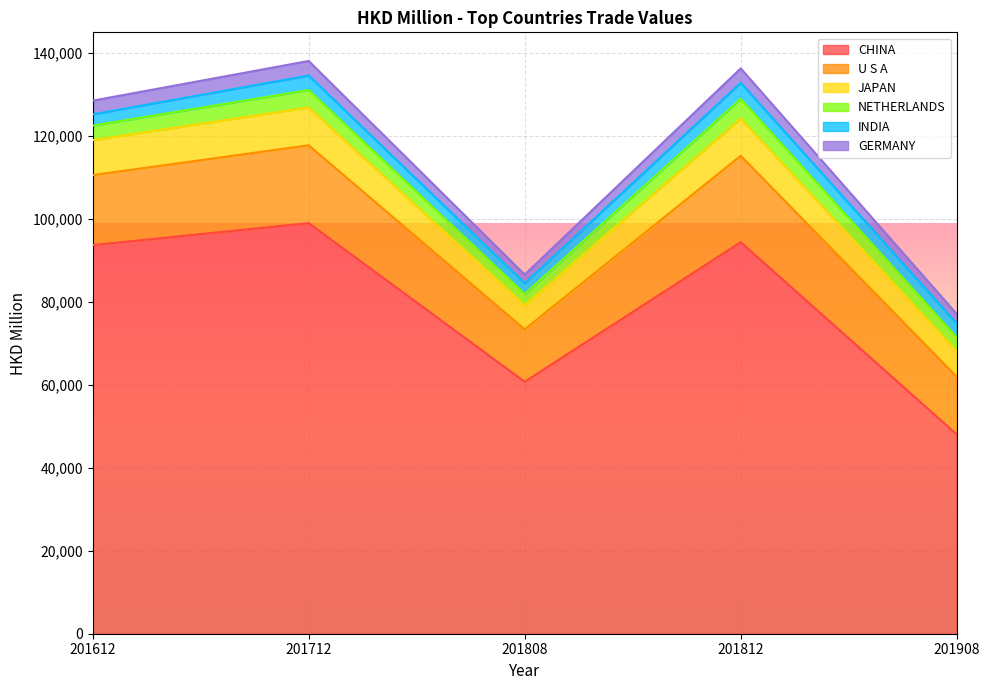

At which label does CHINA reach its peak?

201712